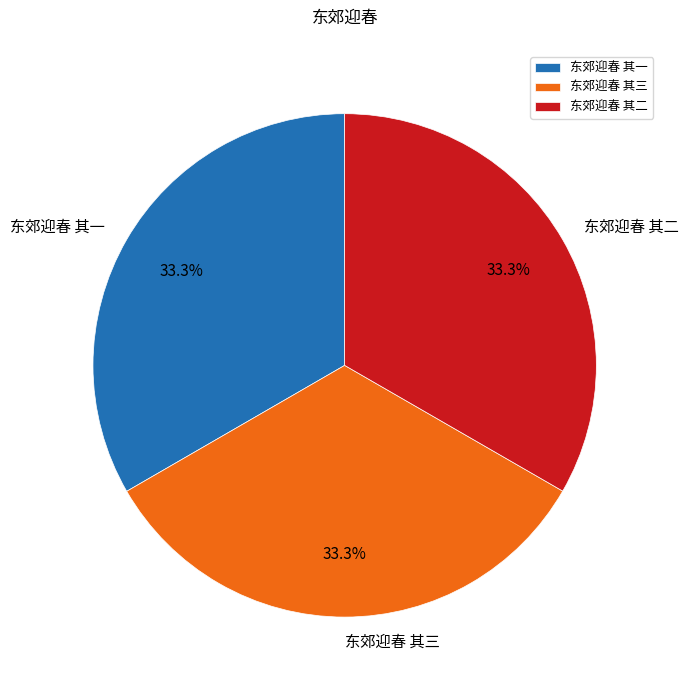

To the nearest percent, what portion does 东郊迎春 其一 represent?

33%